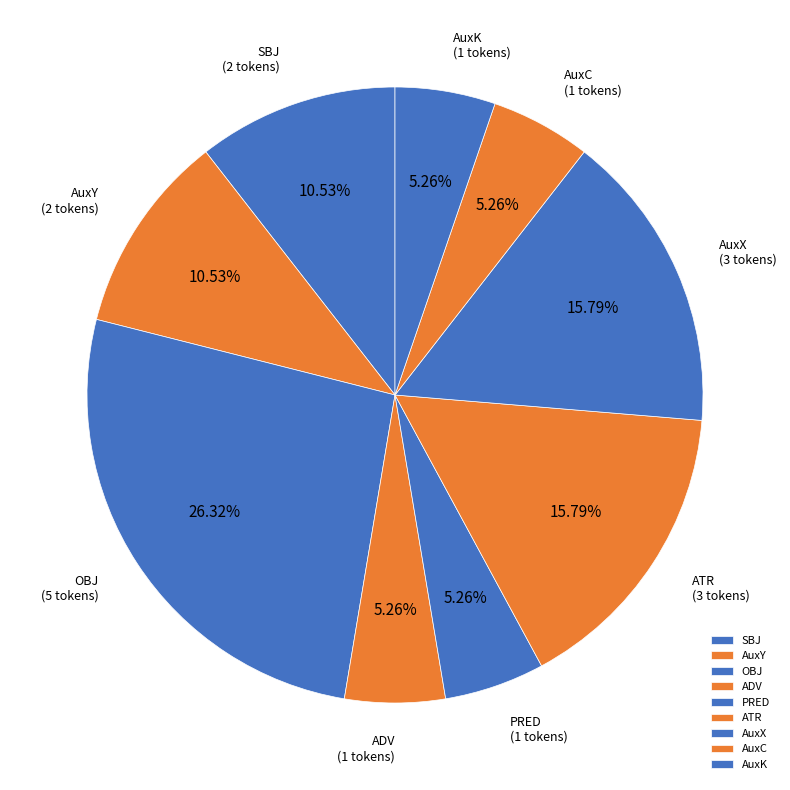

Is ATR the majority of the pie?

No